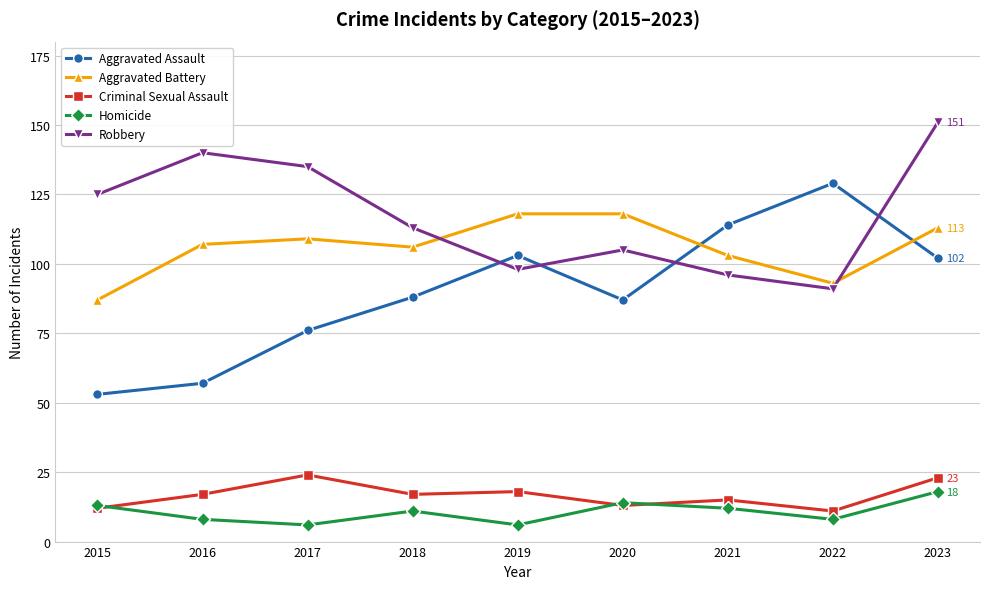

True or false: Aggravated Battery has a value of 109 at 2017.

True